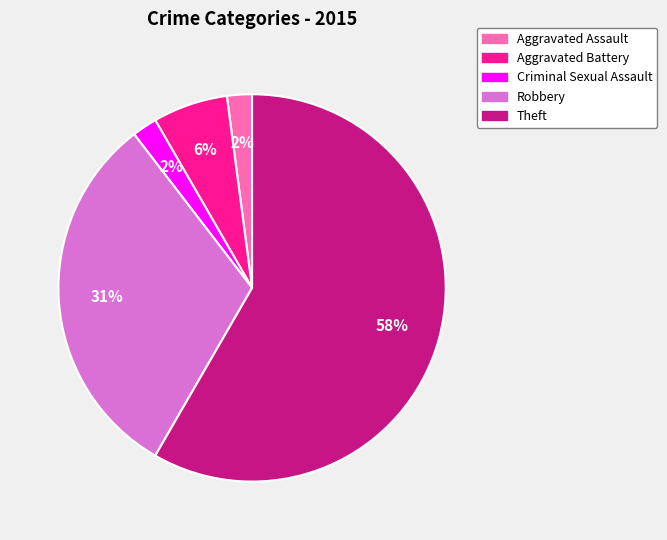

Which has a higher value, Aggravated Assault or Theft?

Theft